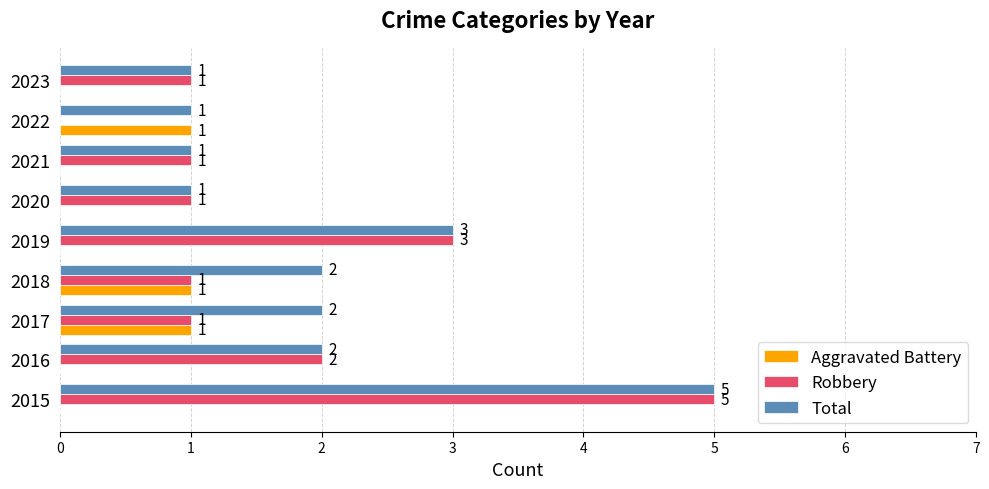

Which series has the largest total across all categories?

Total